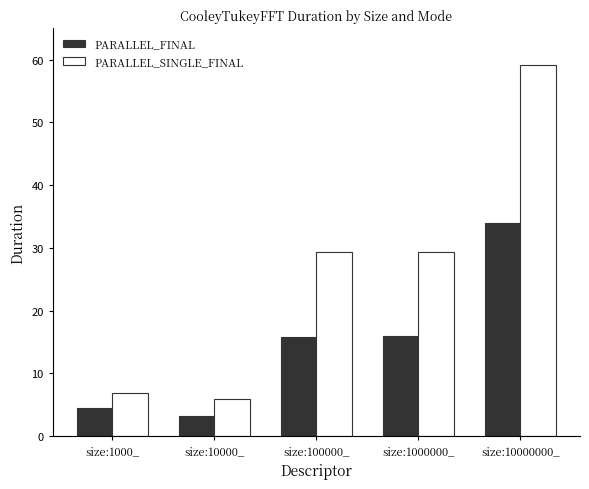

What is the maximum value for PARALLEL_SINGLE_FINAL?

59.2